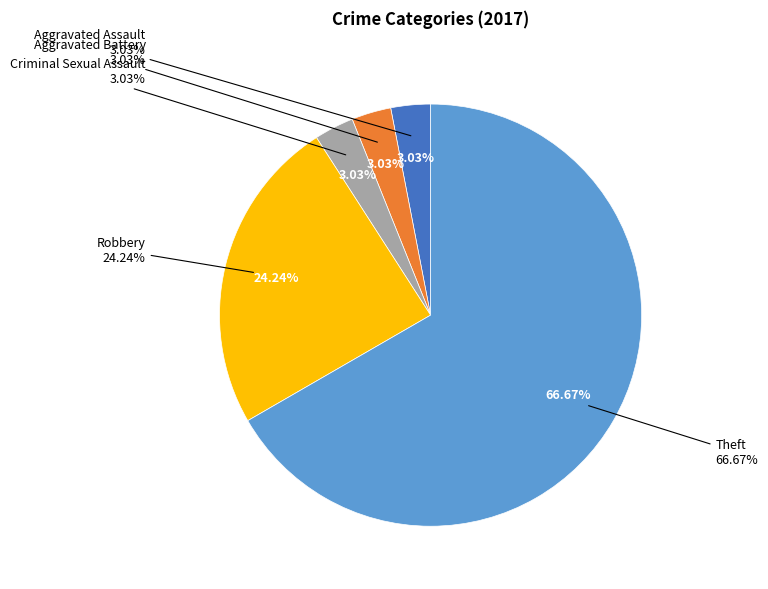

Is it true that Criminal Sexual Assault is 3% of the pie?

True